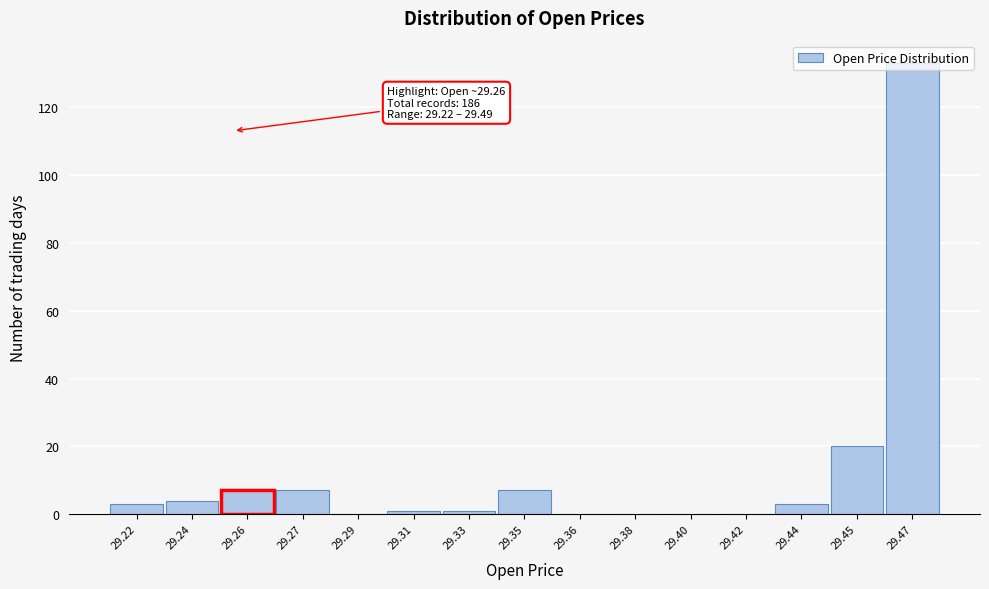

Which label corresponds to the largest value in the chart?

29.47